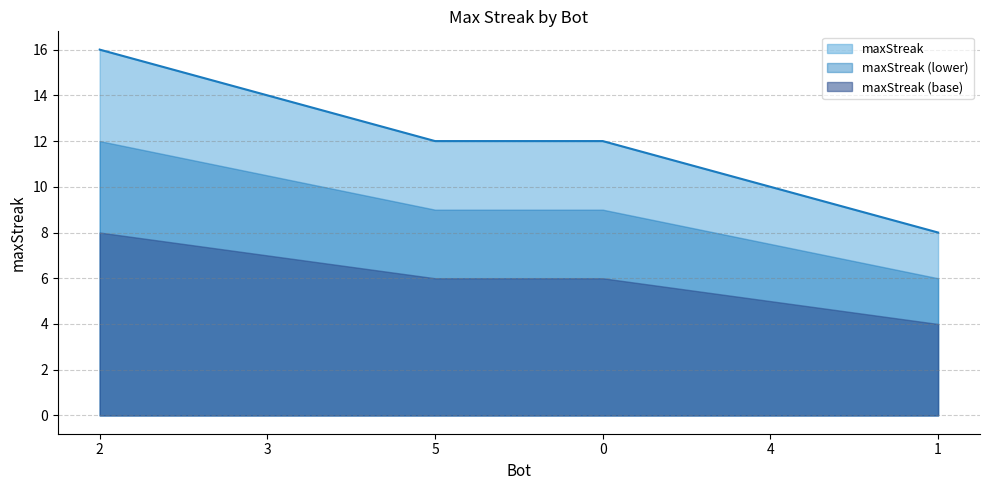

What is the smallest value displayed?

4.0